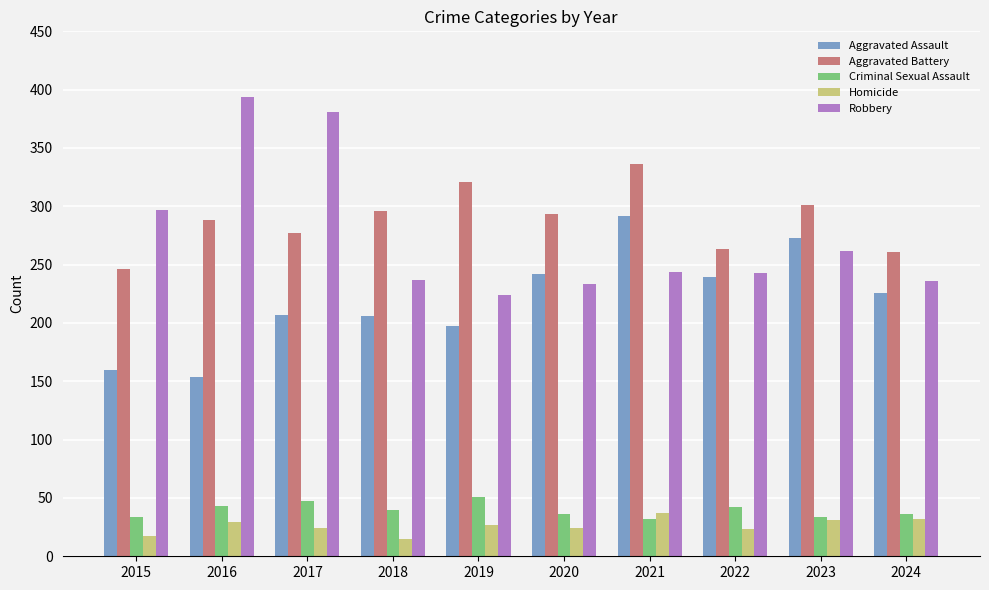

What is the value of the Aggravated Battery bar at the 5th from the left?

321